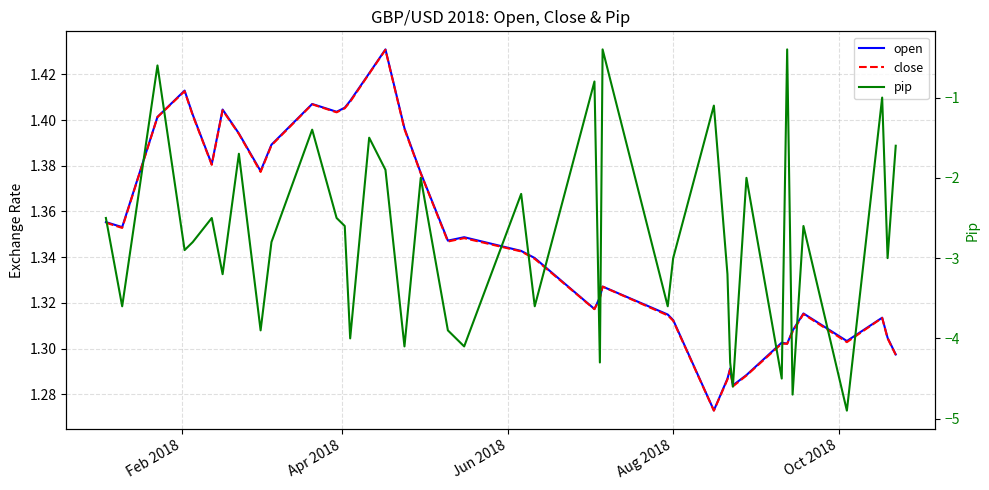

Is the value of close at 17 greater than the value of pip at 23?

Yes